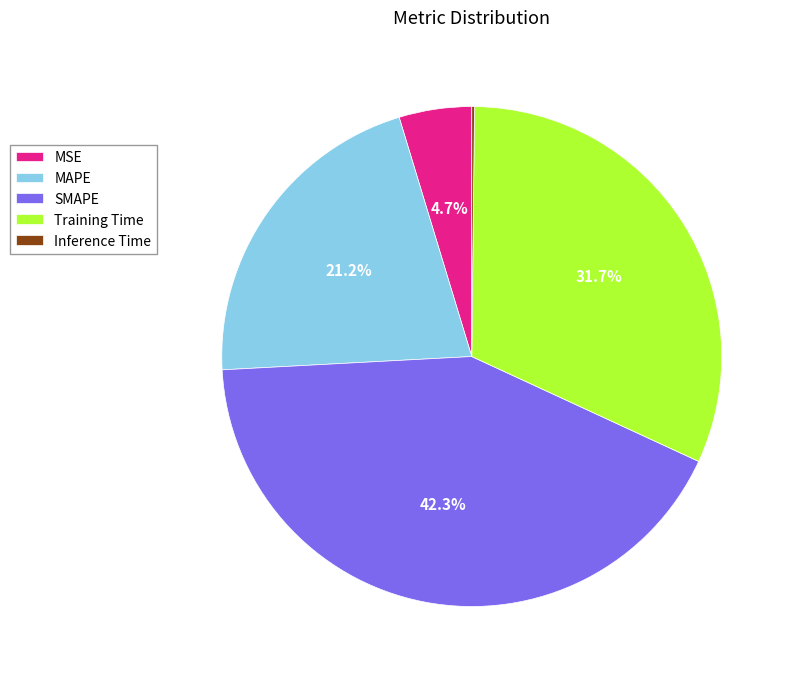

Approximately how many times larger is the value at MAPE compared to SMAPE?

0.5